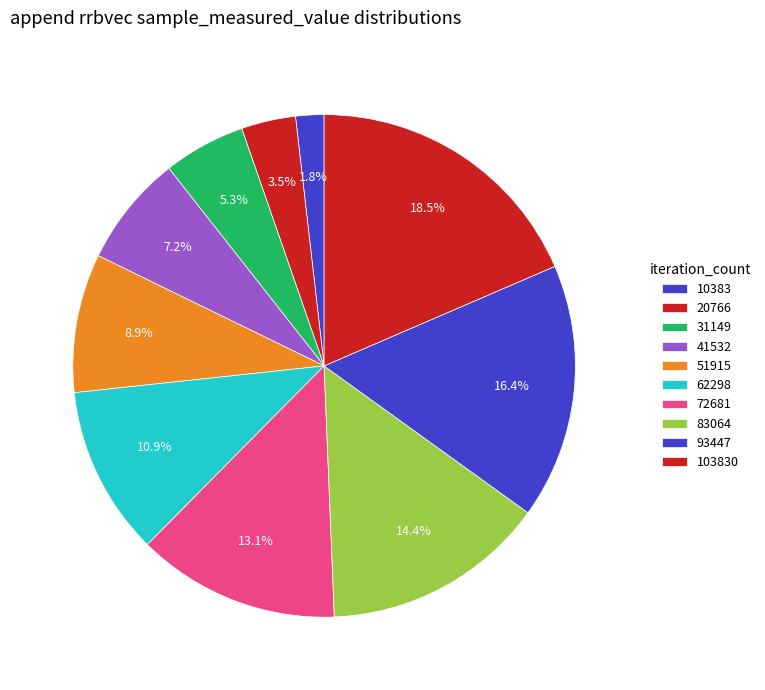

Approximately how many times larger is the value at 20766 compared to 31149?

0.7